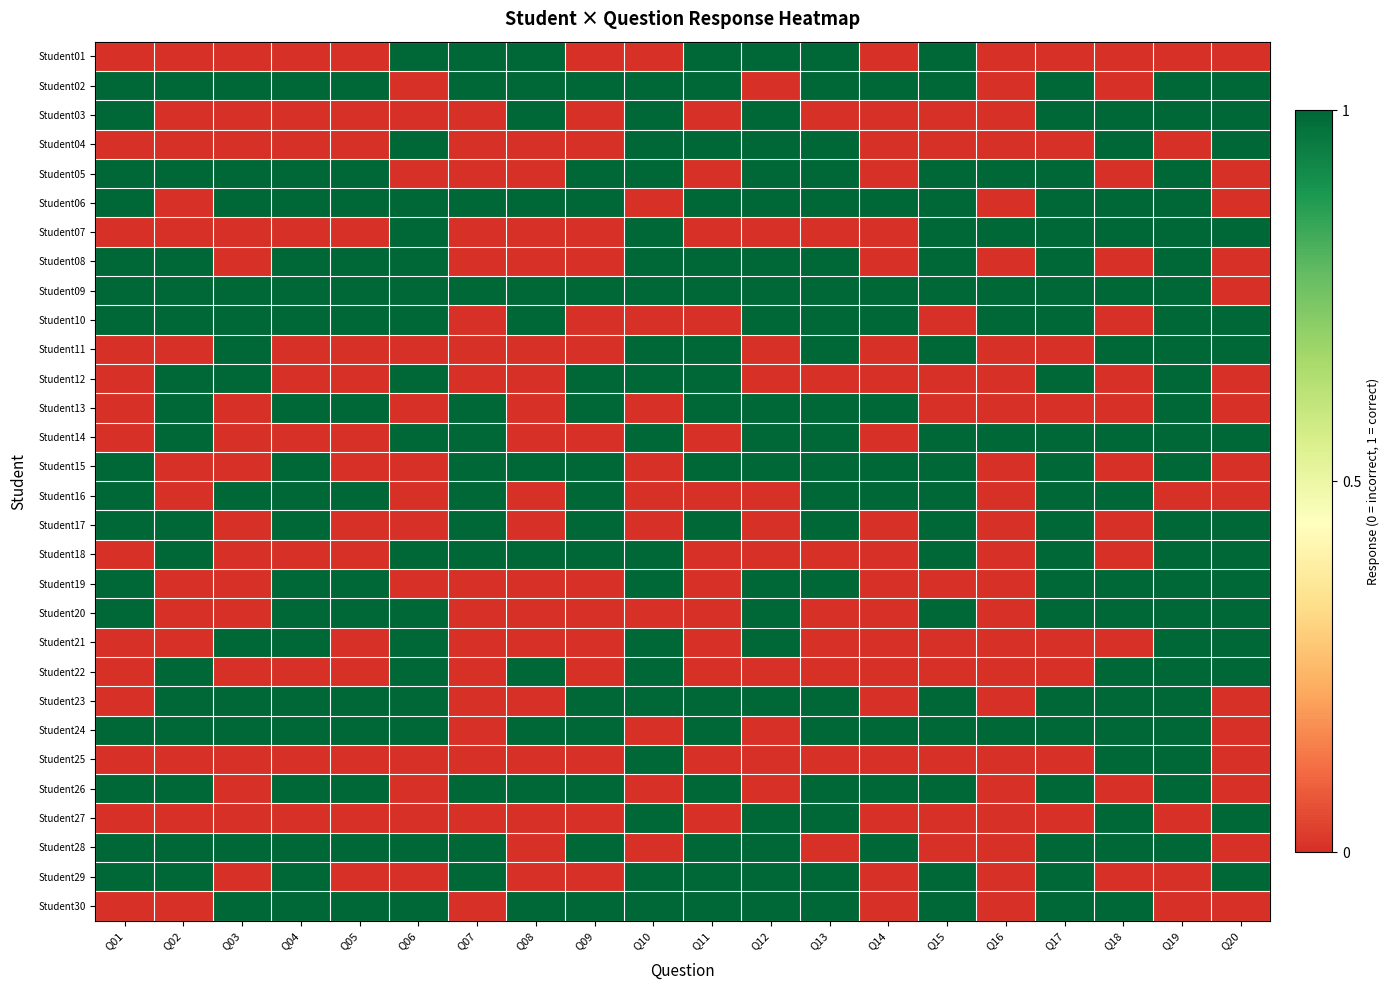

Rank the series at Q02 from lowest to highest value.

Student01, Student03, Student04, Student06, Student07, Student11, Student15, Student16, Student19, Student20, Student21, Student25, Student27, Student30, Student02, Student05, Student08, Student09, Student10, Student12, Student13, Student14, Student17, Student18, Student22, Student23, Student24, Student26, Student28, Student29